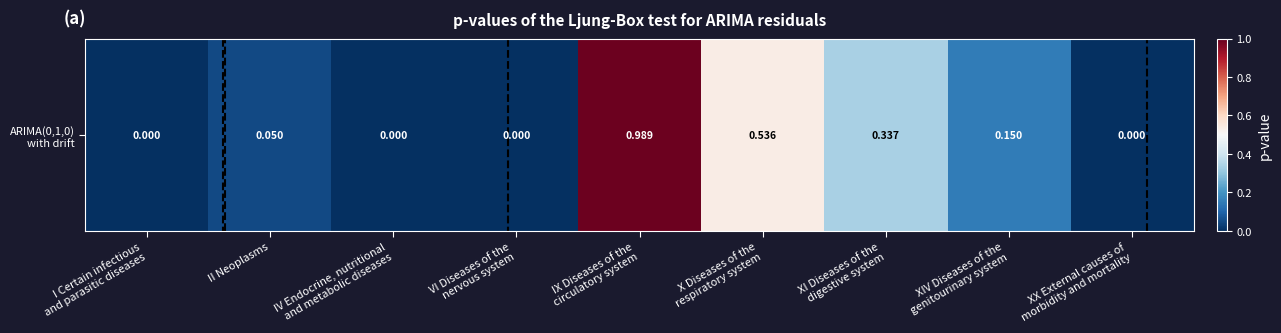

True or false: the data shows 0.1 at II Neoplasms.

True